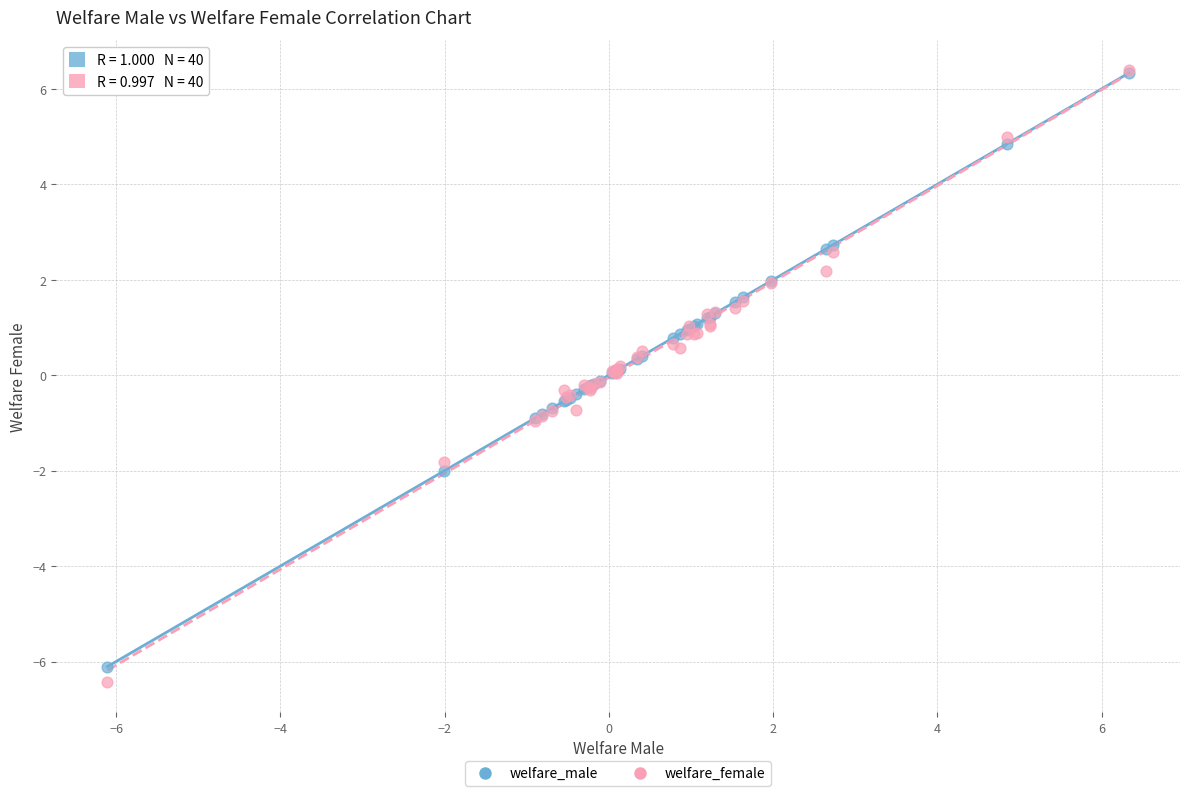

What are all the series names shown in the legend?

welfare_male, welfare_female